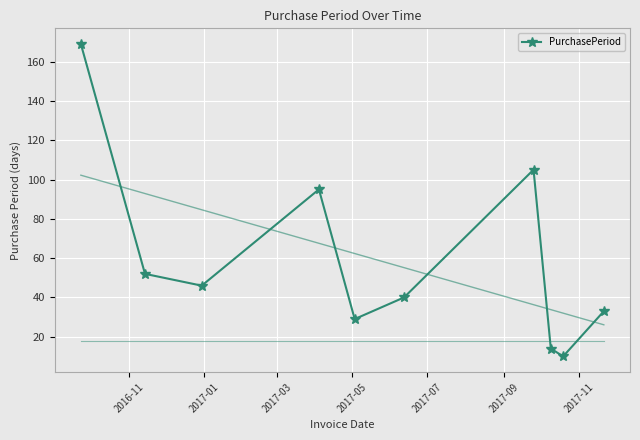

In PurchasePeriod, how many points are lower than both neighbors (excluding endpoints)?

3